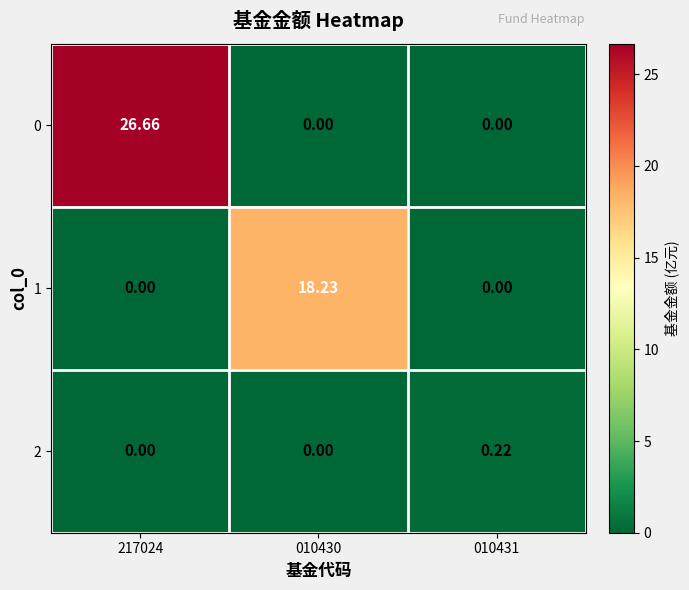

What is the greatest value displayed?

26.7